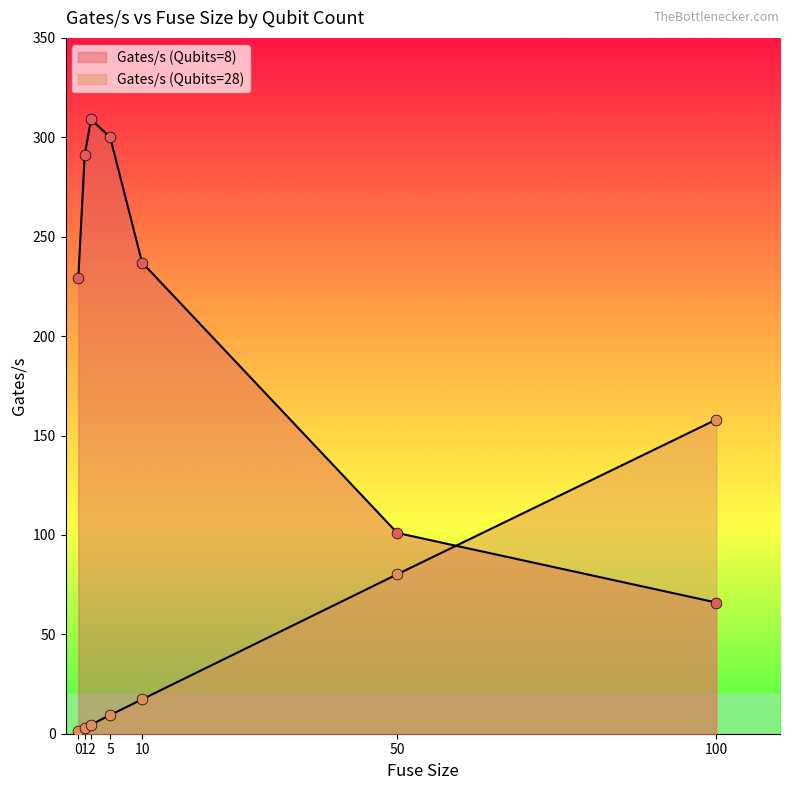

Which series reaches the minimum Y coordinate?

Gates/s (Qubits=28)